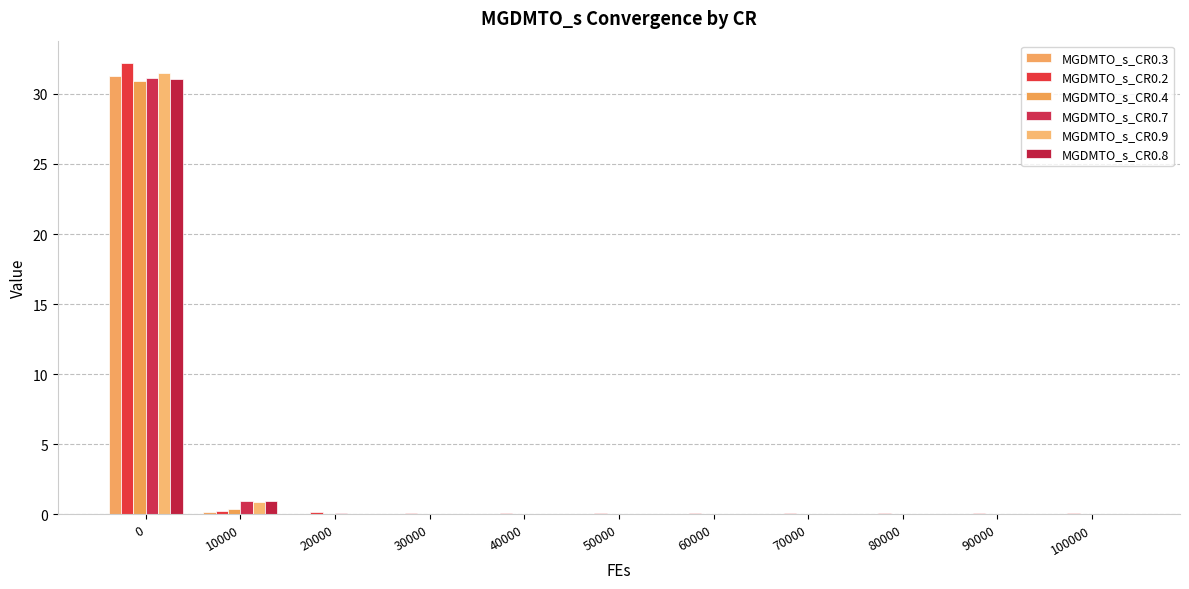

Which has a higher value, 10000 or 50000?

10000